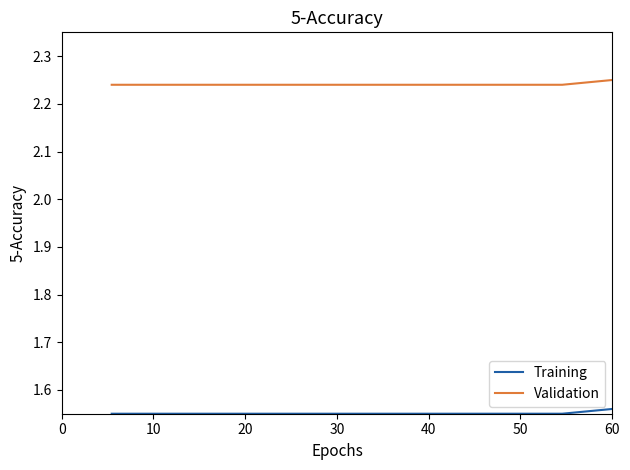

True or false: Validation and Training cross at least once.

False